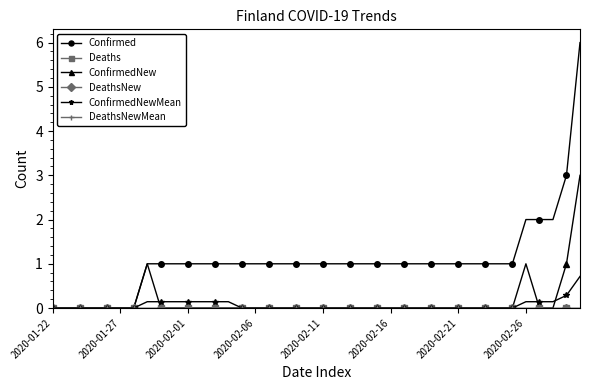

Does the chart have visible grid lines?

No